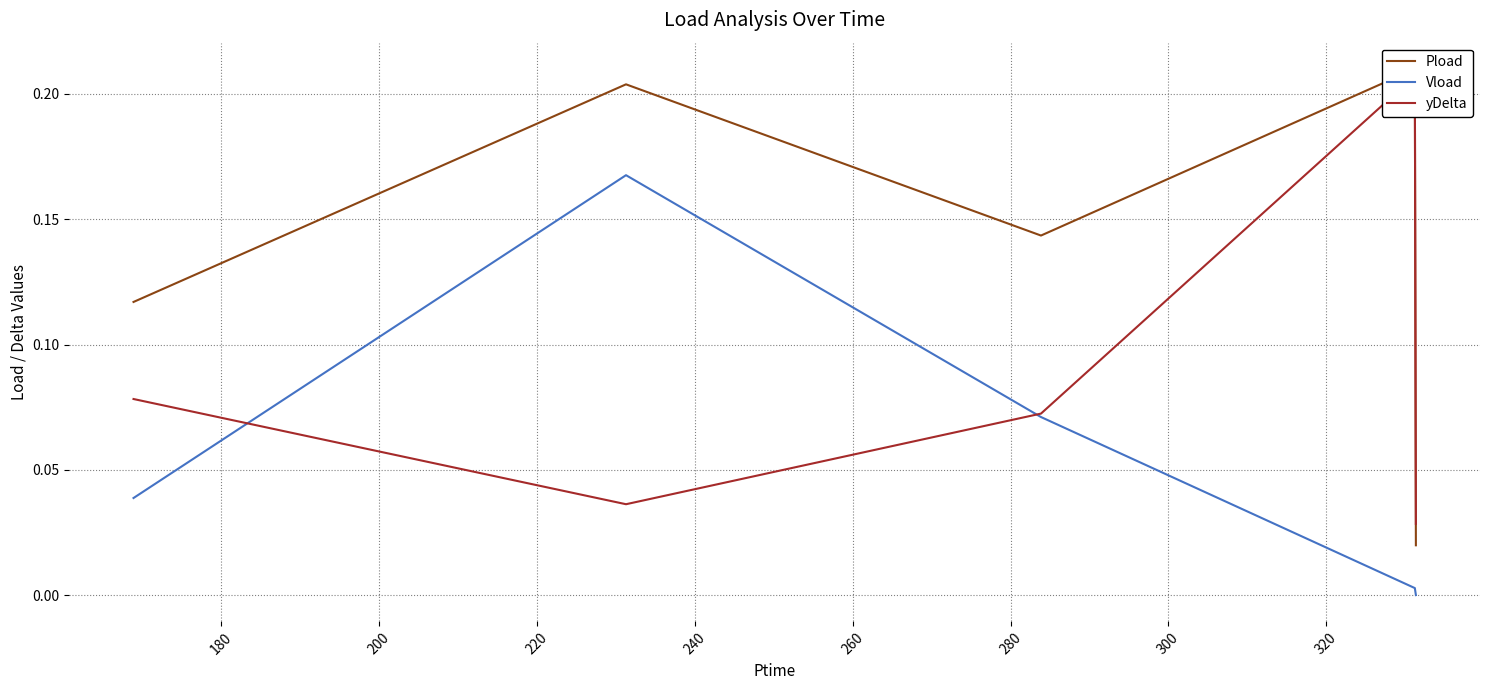

What are all the series names shown in the legend?

Pload, Vload, yDelta